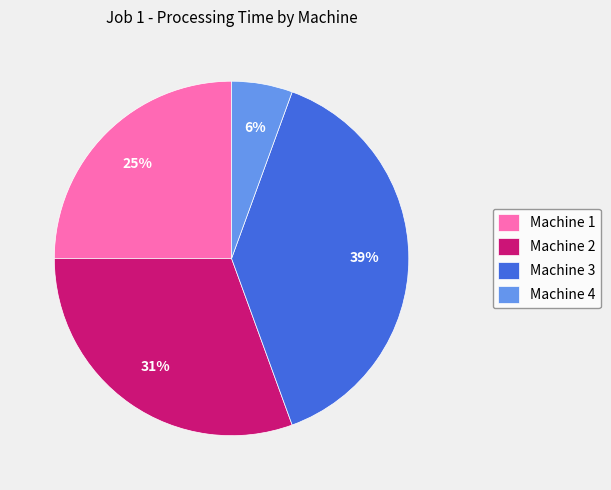

The Machine 2 slice represents 16% of the pie. True or false?

False